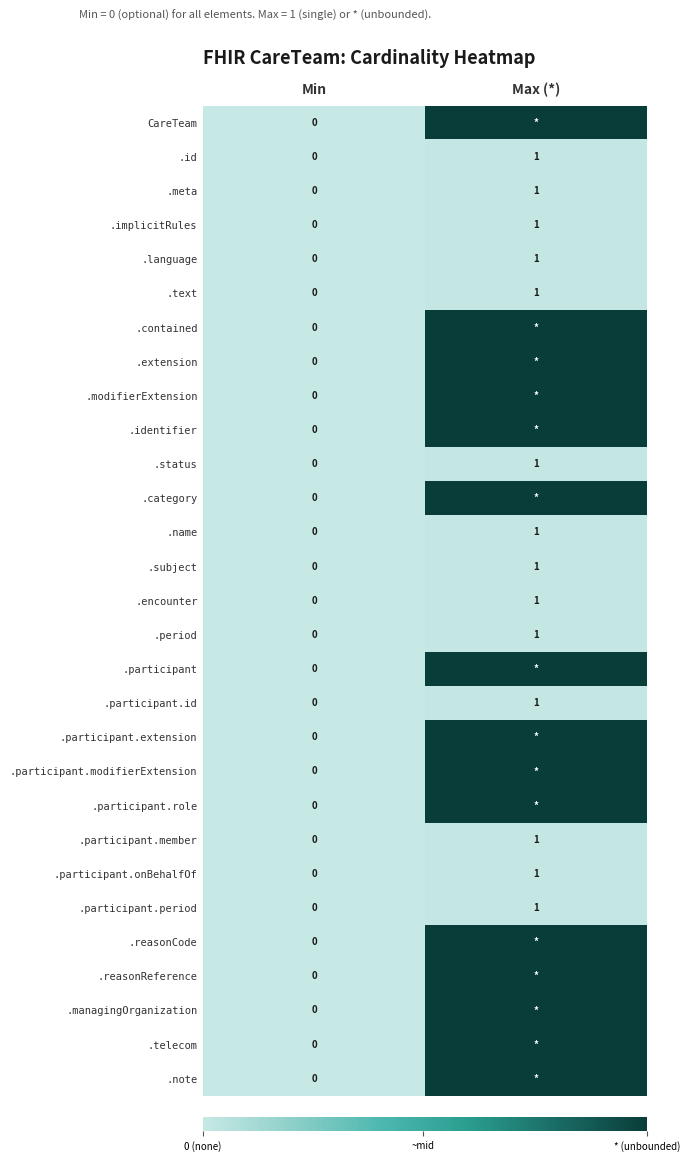

Rank the categories by .encounter value from highest to lowest.

Max (*), Min